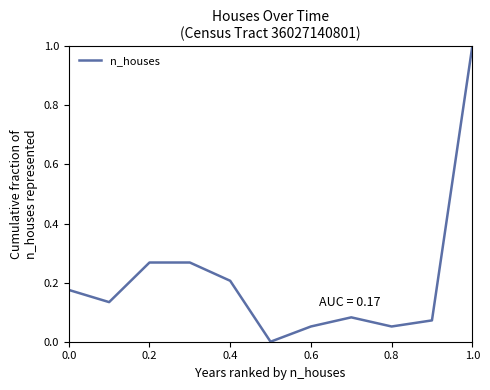

What is the greatest value displayed?

1.0